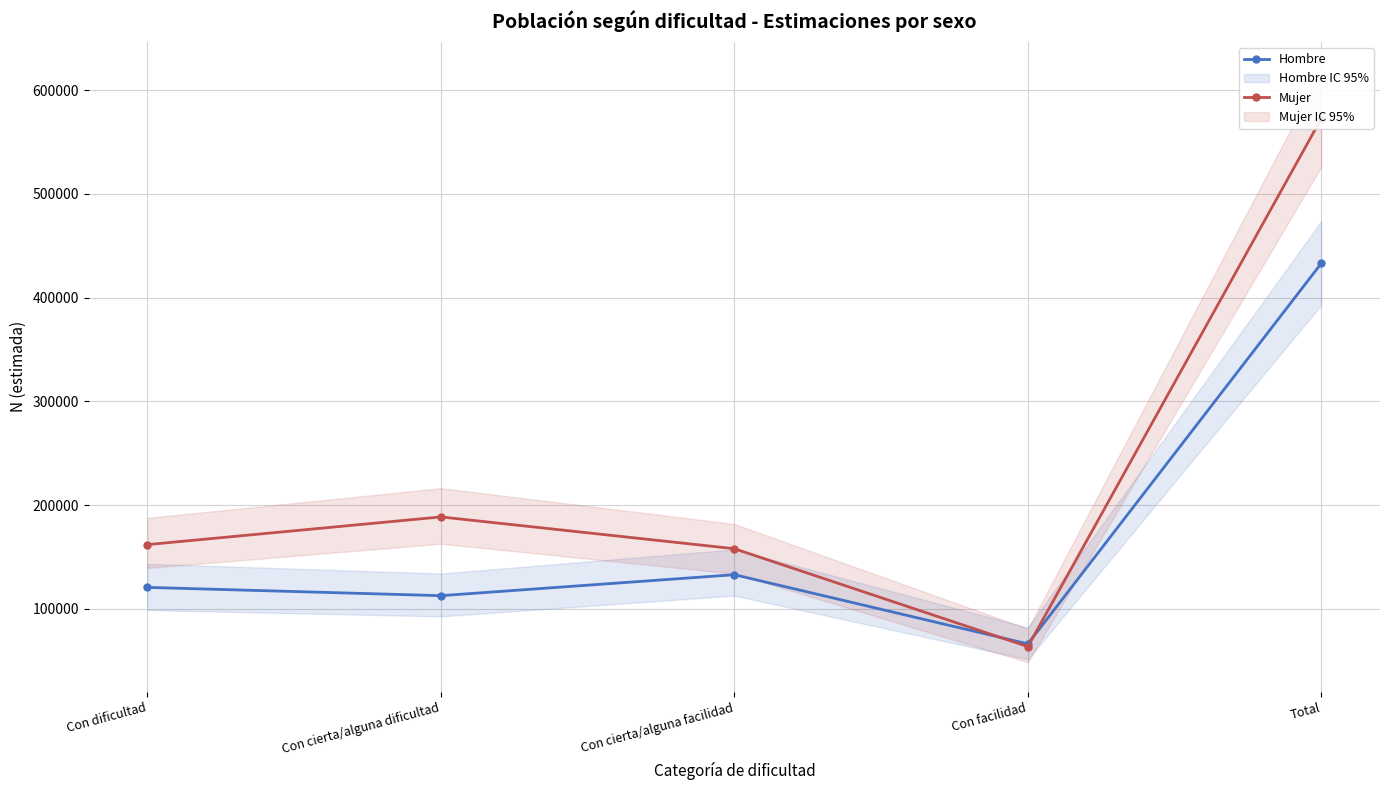

At which category is the sum across all series the highest?

Total